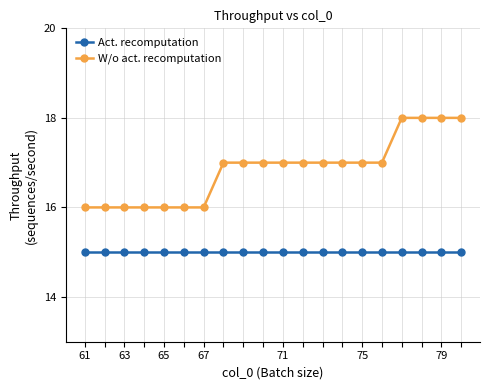

Does the chart have visible grid lines?

Yes